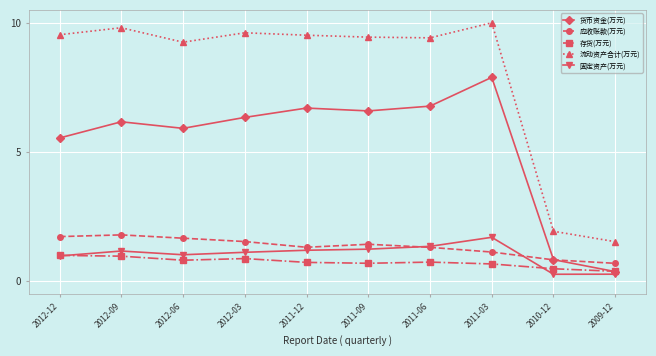

Reading left to right, what are all the values shown in this chart?

货币资金(万元): 2012-12=5.5	2012-09=6.2	2012-06=5.9	2012-03=6.3	2011-12=6.7	2011-09=6.6	2011-06=6.8	2011-03=7.9	2010-12=0.8	2009-12=0.4
应收账款(万元): 2012-12=1.7	2012-09=1.8	2012-06=1.7	2012-03=1.5	2011-12=1.3	2011-09=1.4	2011-06=1.3	2011-03=1.1	2010-12=0.8	2009-12=0.7
存货(万元): 2012-12=1.0	2012-09=1.0	2012-06=0.8	2012-03=0.9	2011-12=0.7	2011-09=0.7	2011-06=0.7	2011-03=0.7	2010-12=0.5	2009-12=0.4
流动资产合计(万元): 2012-12=9.5	2012-09=9.8	2012-06=9.2	2012-03=9.6	2011-12=9.5	2011-09=9.4	2011-06=9.4	2011-03=10.0	2010-12=1.9	2009-12=1.5
固定资产(万元): 2012-12=1.0	2012-09=1.2	2012-06=1.0	2012-03=1.1	2011-12=1.2	2011-09=1.2	2011-06=1.3	2011-03=1.7	2010-12=0.3	2009-12=0.3